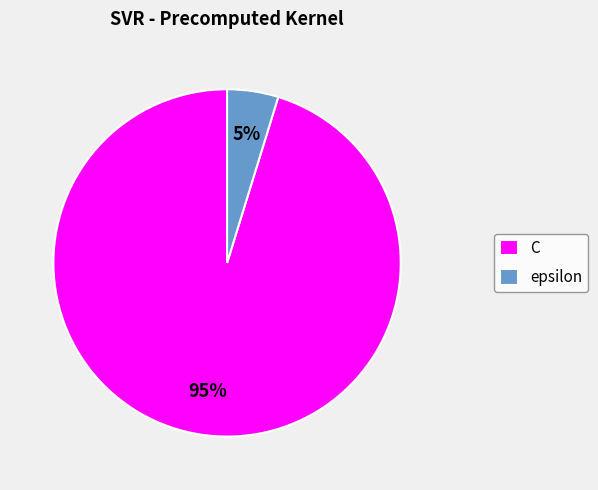

To the nearest percent, what percentage of the pie is C?

95%